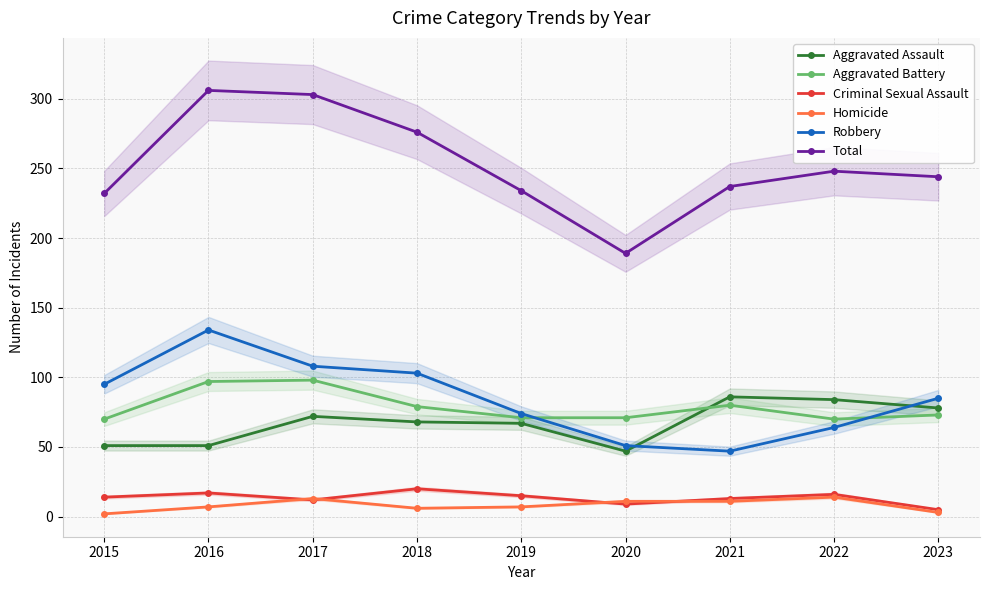

Which category has the highest value across all series?

2016